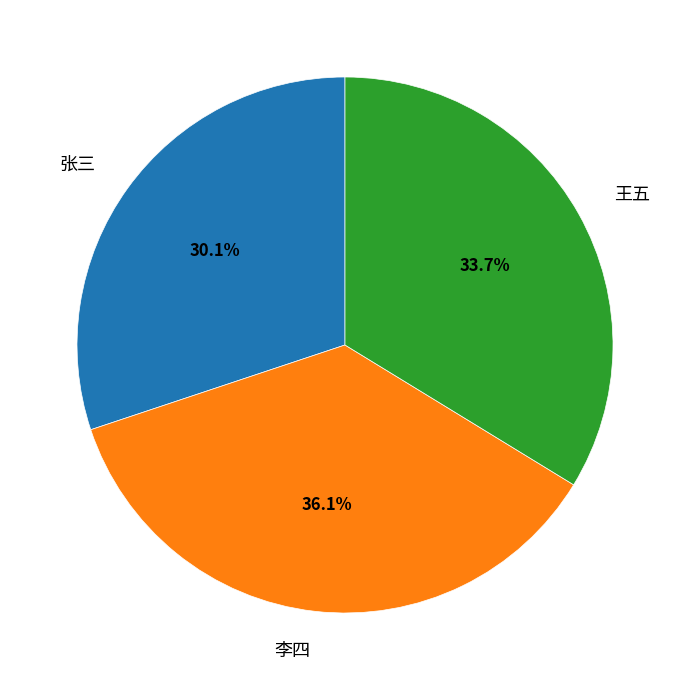

Combined, what portion of the pie is 李四 and 张三?

66.3%